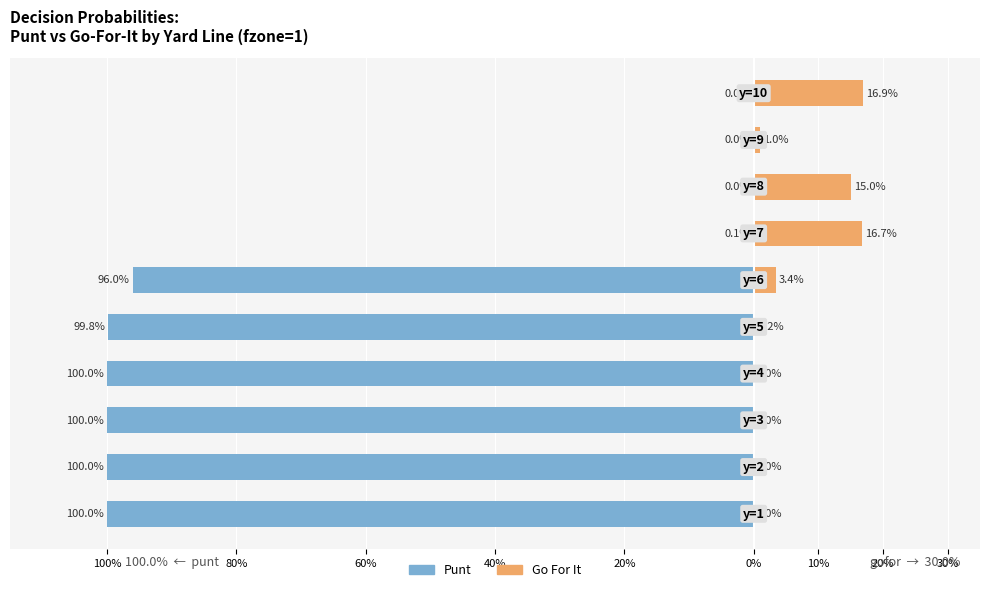

Count the number of data series in this chart.

2